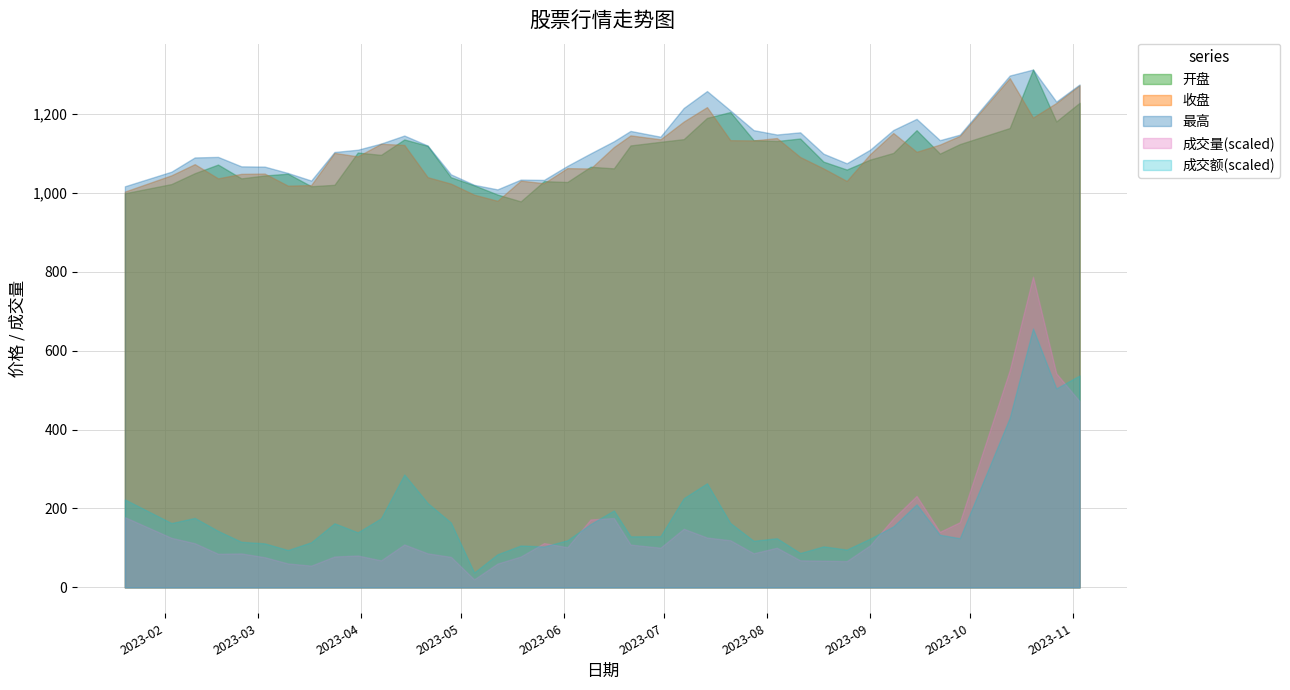

How many interior local peaks does the 成交额 series have?

10